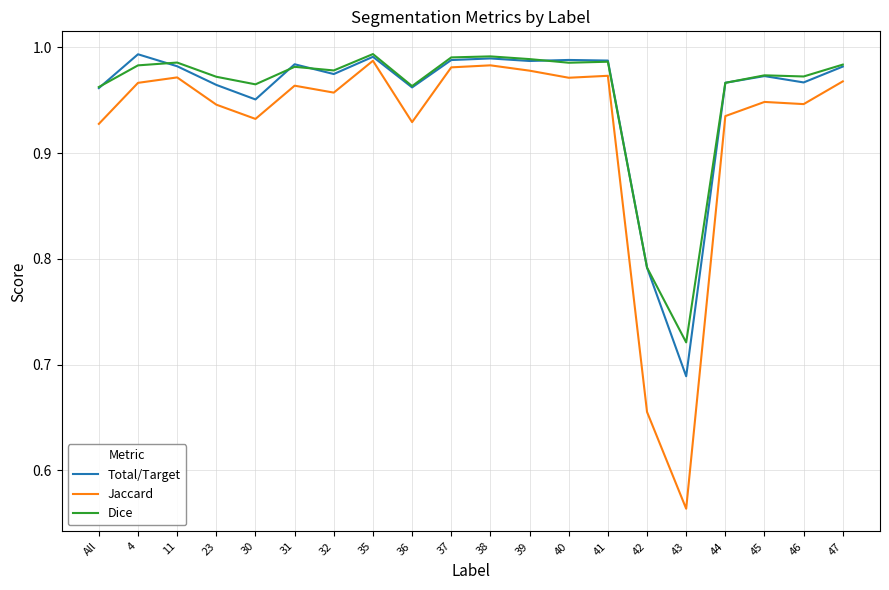

True or false: Dice has a value of 0.4 at 38.

False